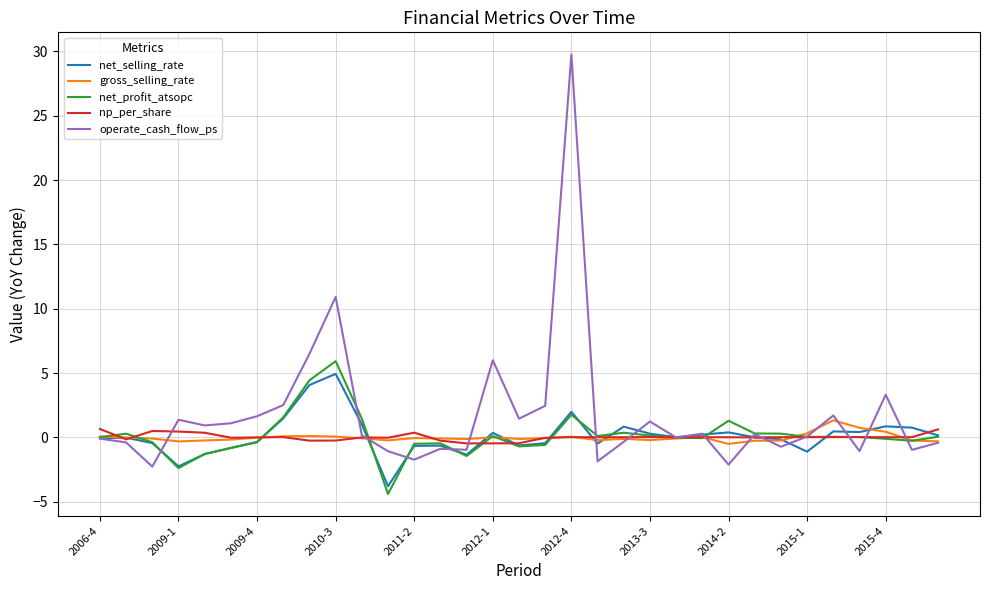

Count the number of data series in this chart.

5